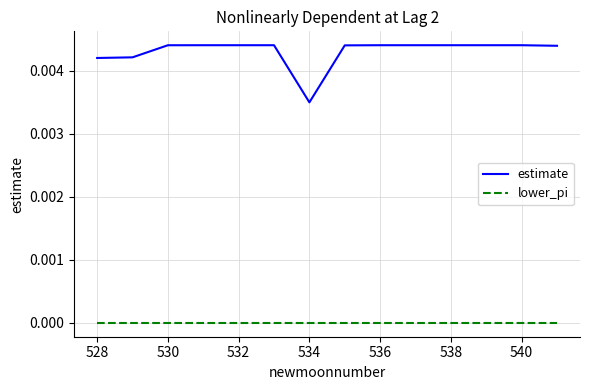

Which series has the widest spread of values?

estimate